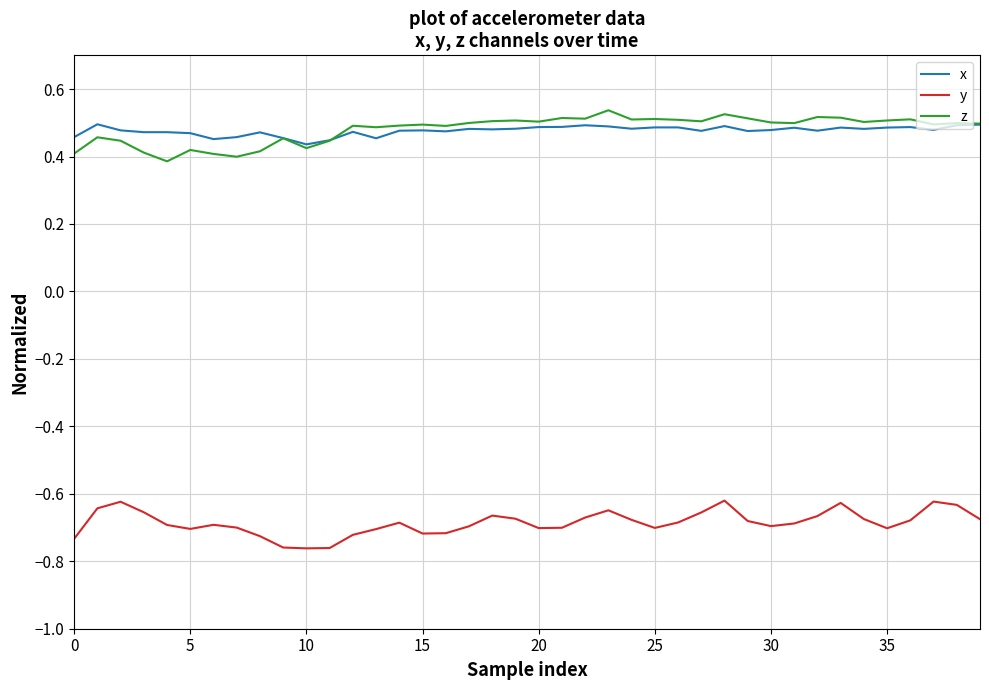

True or false: z and y intersect in this chart.

False